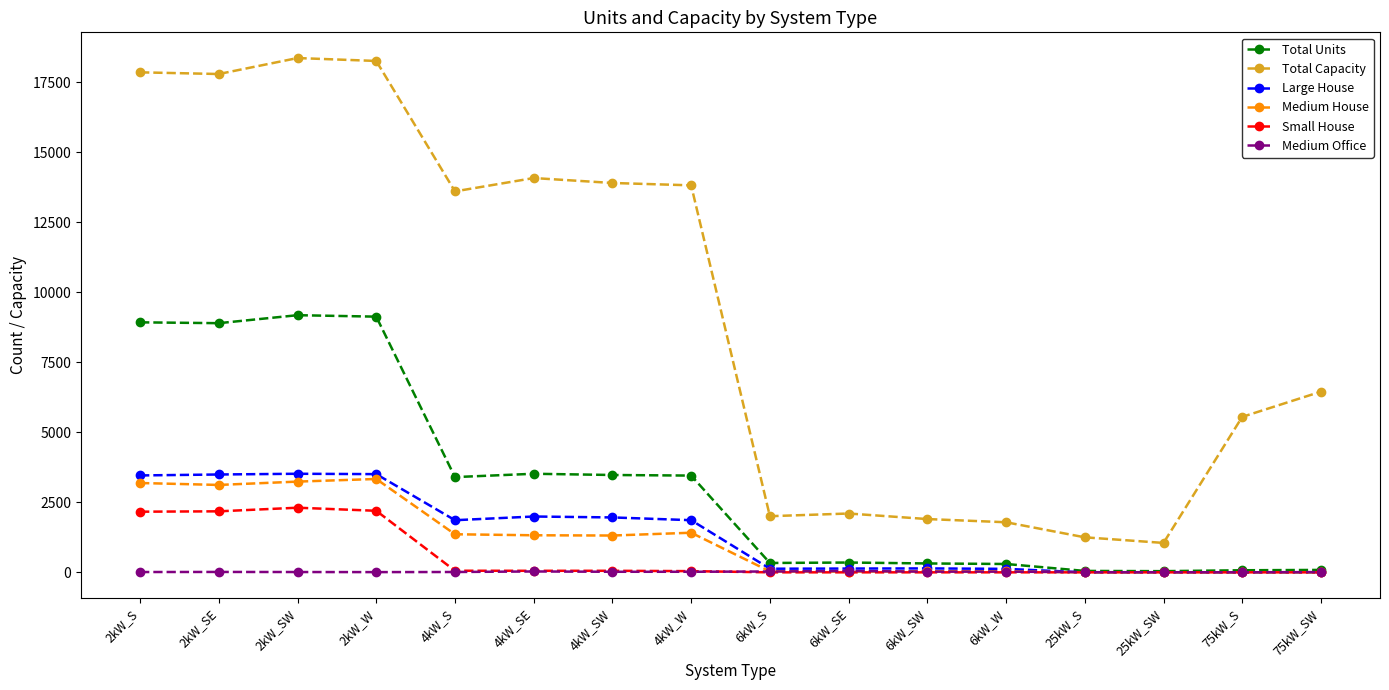

What is the label of the 11th point from the left?

6kW_SW